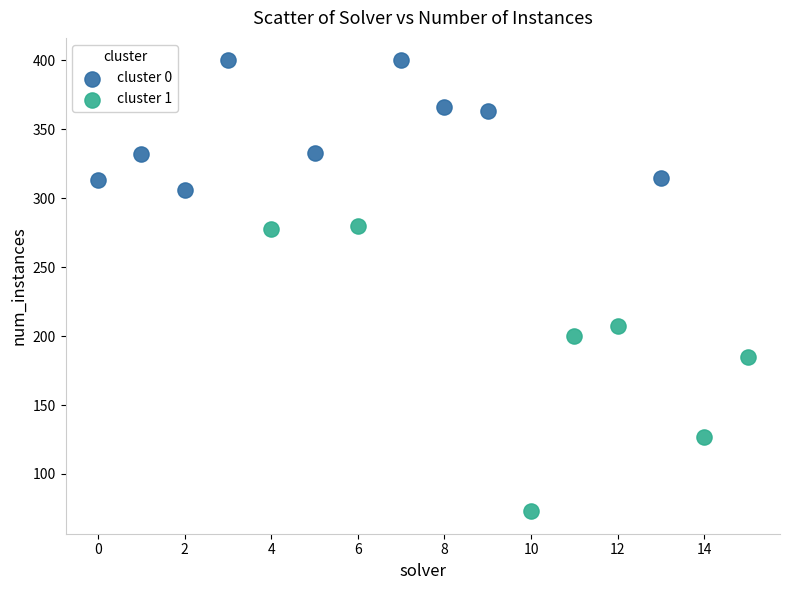

Which series contains the lowest Y value?

cluster 1